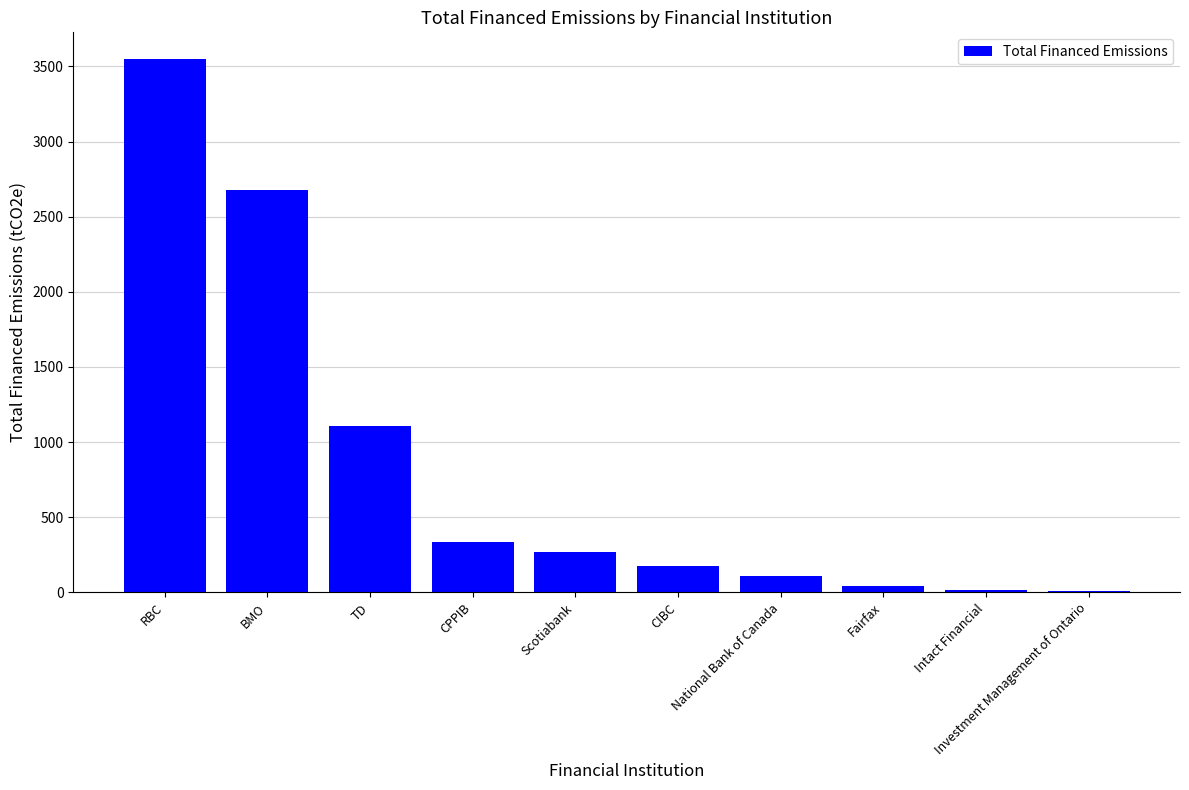

What is the ratio of the value at Scotiabank to the value at CPPIB?

0.8